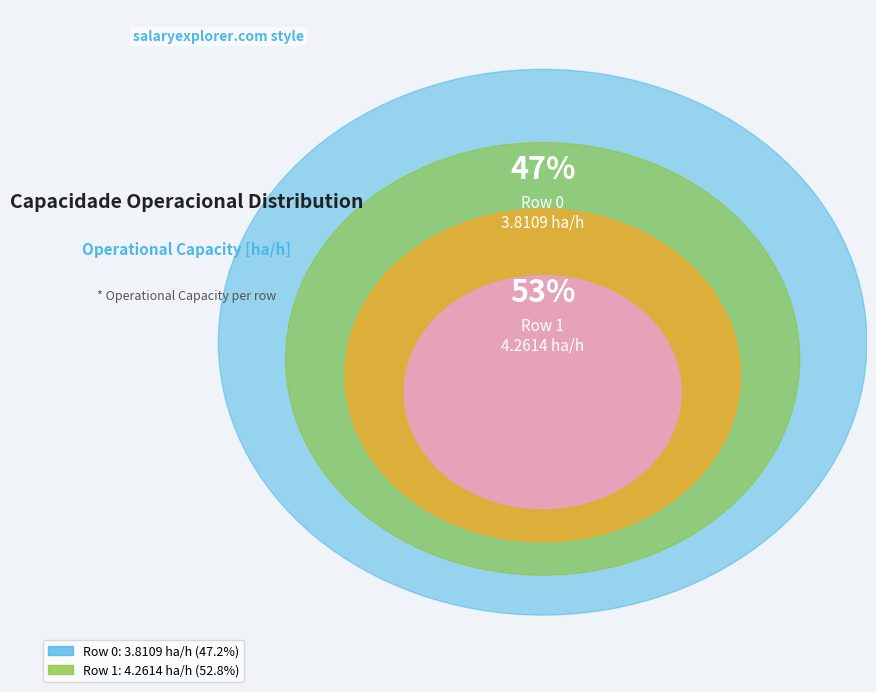

Count the number of slices in the pie.

2